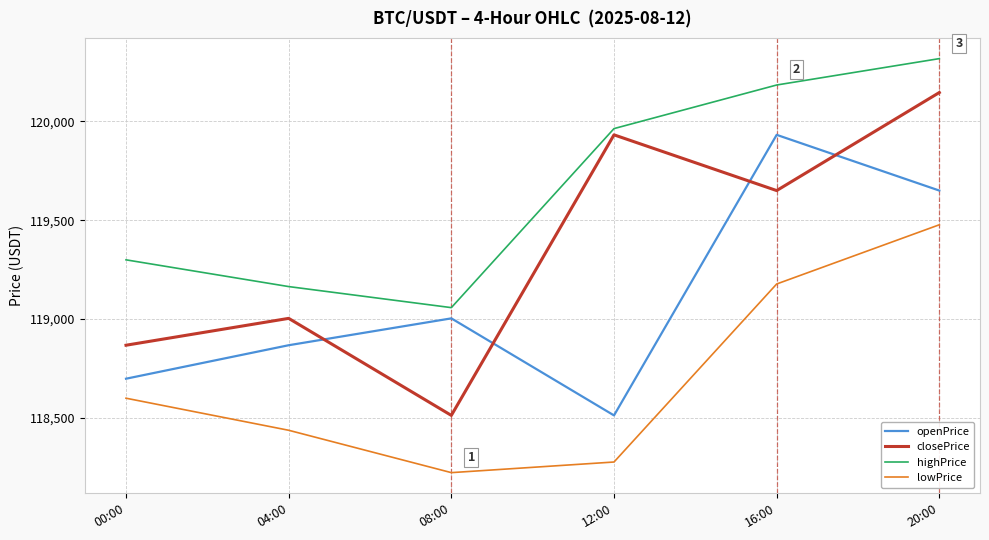

How many series are shown in this chart?

4